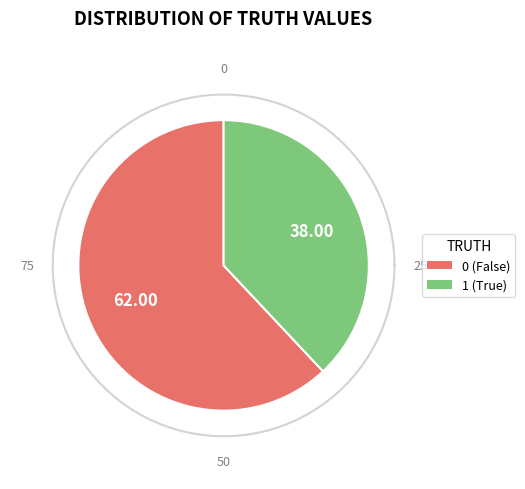

How many slices are in this pie chart?

2